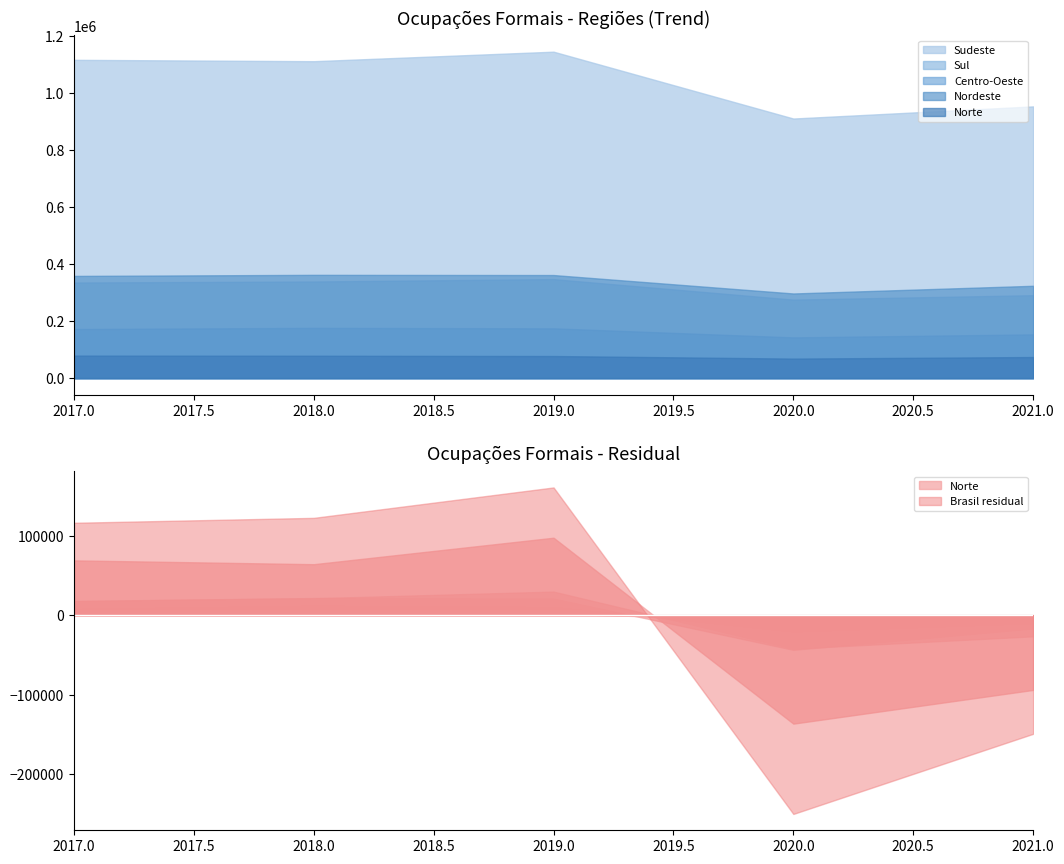

What are all the series names shown in the legend?

Norte, Nordeste, Sudeste, Sul, Centro-Oeste